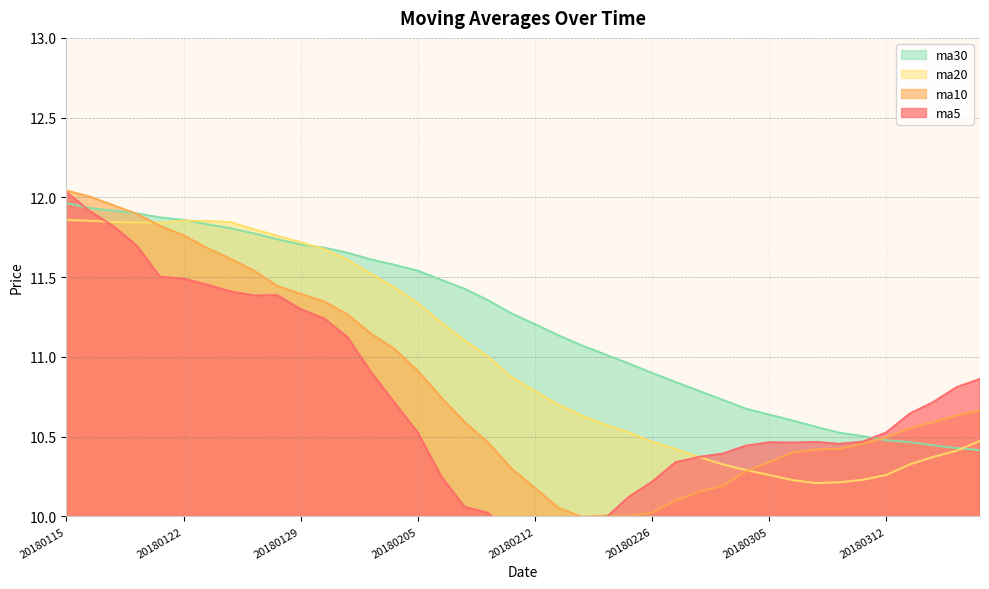

True or false: ma5 has more than 0 interior local peaks.

True